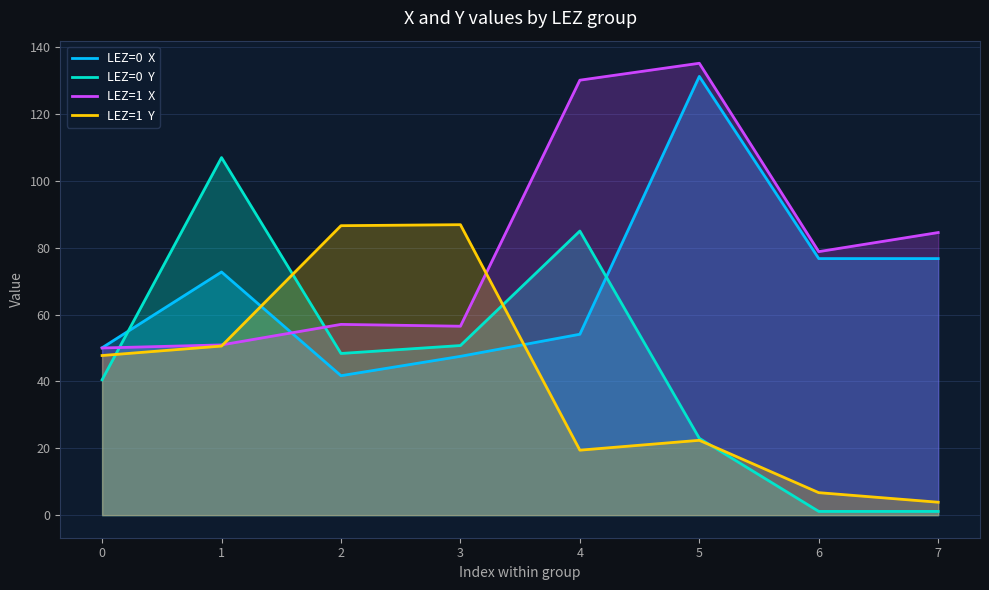

What is the highest value of the LEZ=0  Y series?

106.9